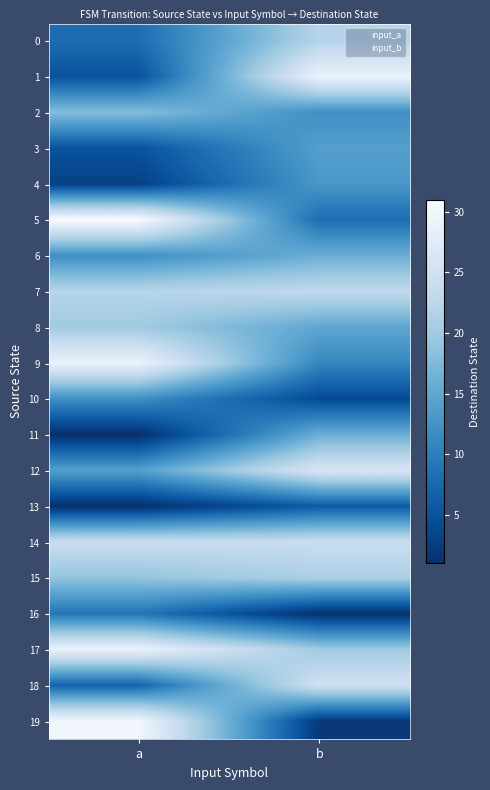

At how many categories does at least one series exceed 12?

2